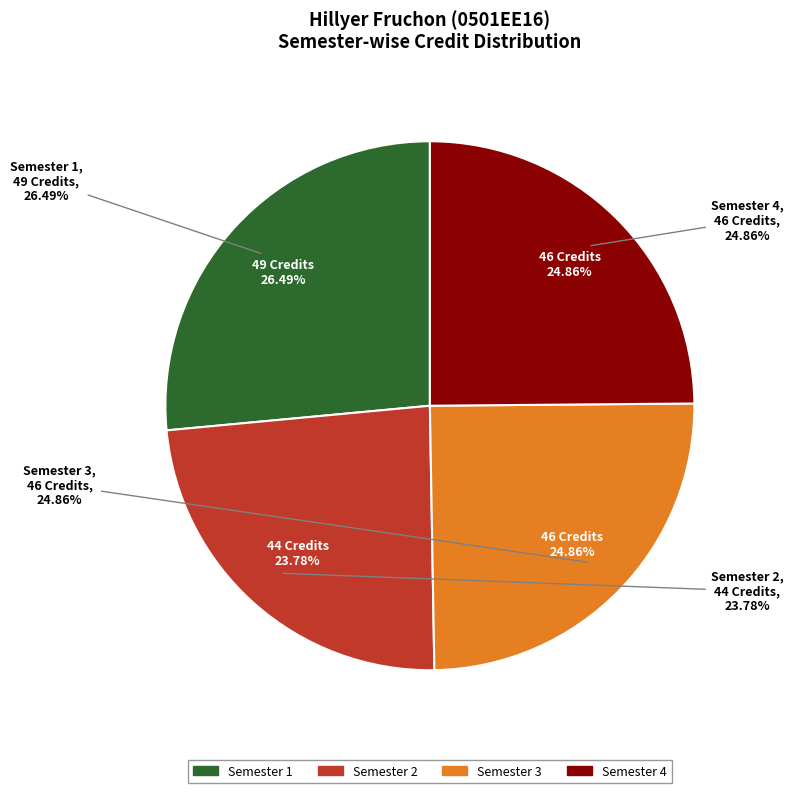

Rank the categories by value from highest to lowest.

Semester 1, Semester 3, Semester 4, Semester 2